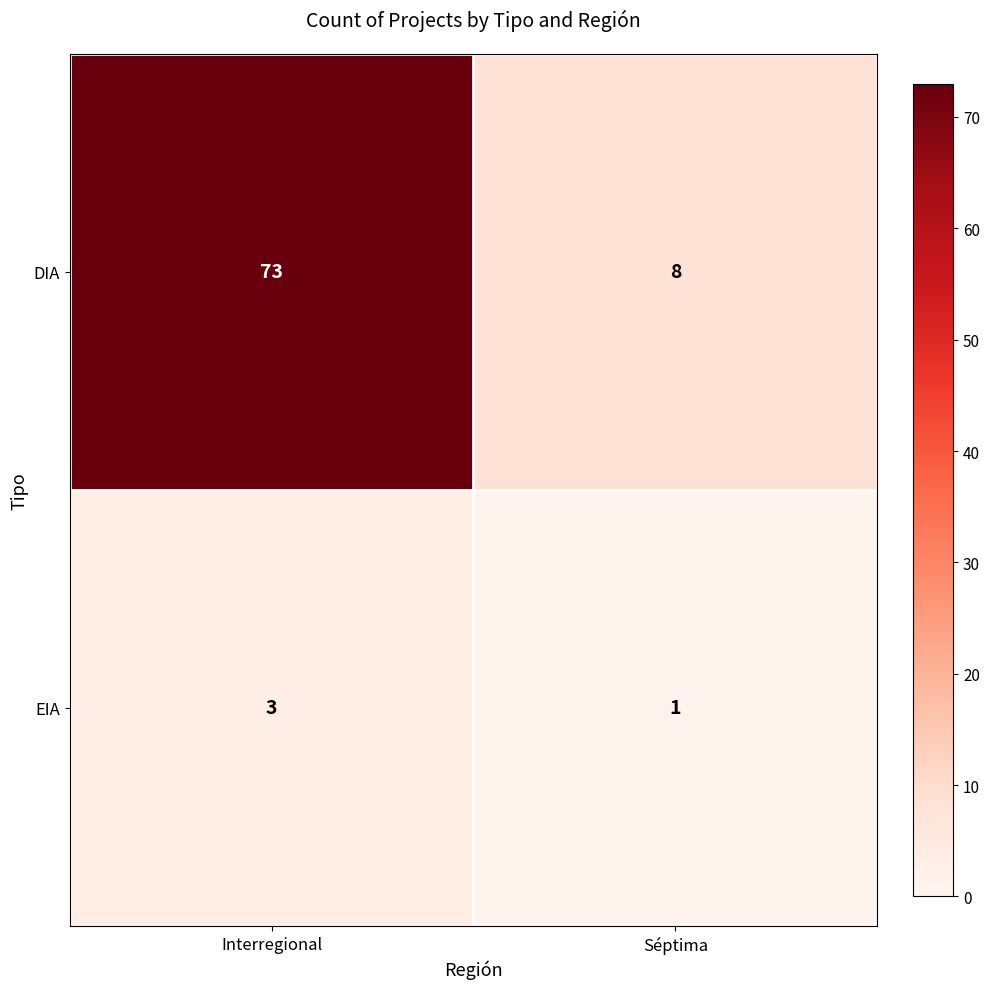

At which category does the chart reach its peak across all series?

Interregional